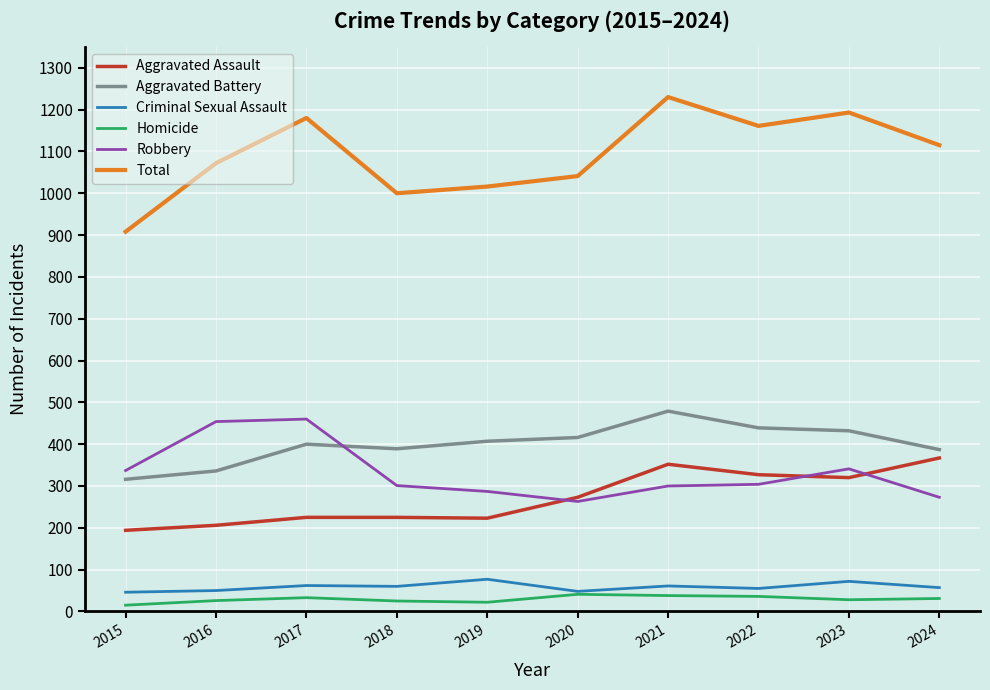

Rank the categories by Total value from highest to lowest.

2021, 2023, 2017, 2022, 2024, 2016, 2020, 2019, 2018, 2015